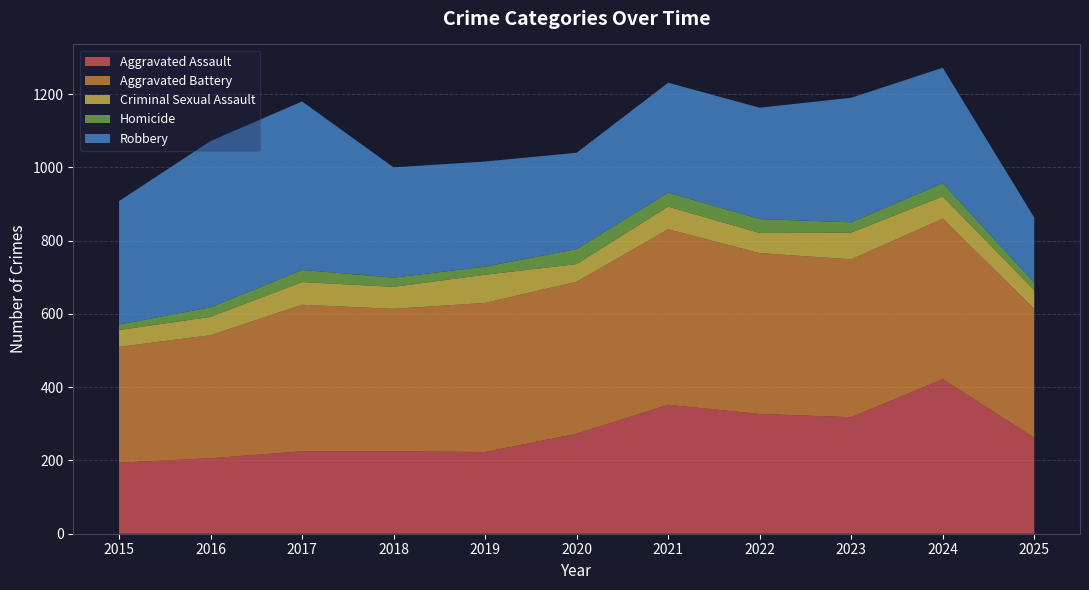

Reading right to left, what are all the values shown in this chart?

Aggravated Assault: 262	422	318	327	352	273	223	225	225	206	194
Aggravated Battery: 352	438	431	439	479	415	407	389	400	336	316
Criminal Sexual Assault: 51	61	73	55	62	48	77	60	62	50	46
Homicide: 20	36	28	38	38	41	22	25	33	26	15
Robbery: 178	315	340	304	300	263	287	301	460	454	337